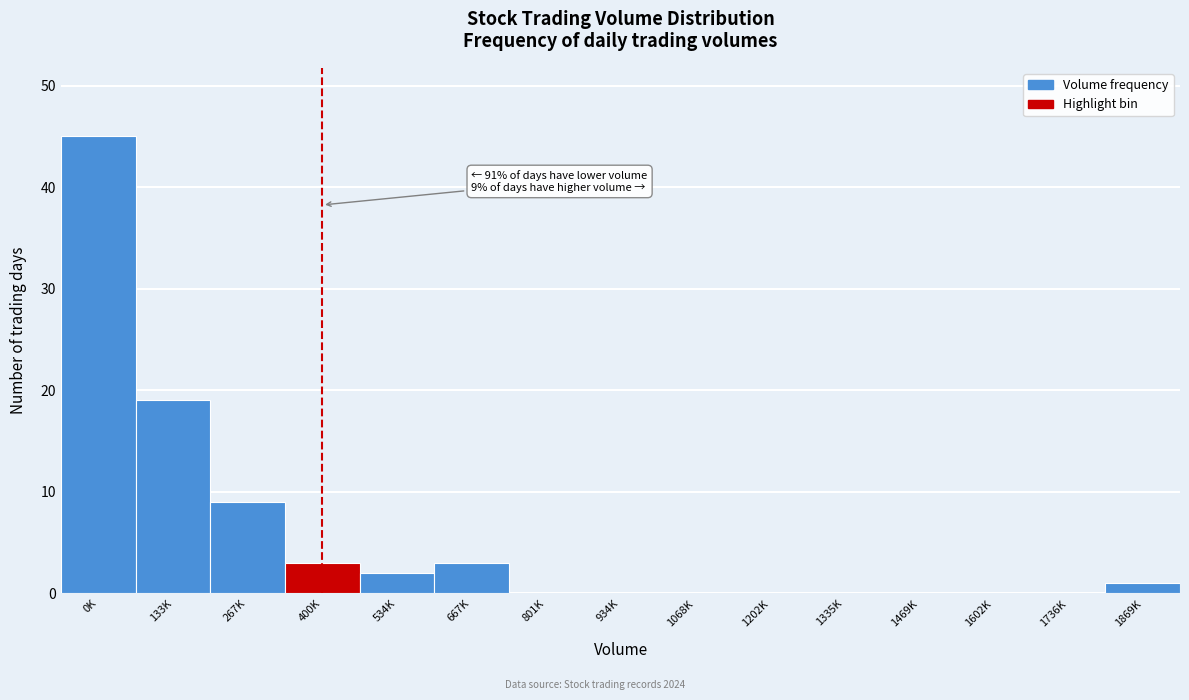

Reading left to right, transcribe all the data shown in this chart.

0K=45	133K=19	267K=9	400K=3	534K=2	667K=3	801K=0	934K=0	1068K=0	1202K=0	1335K=0	1469K=0	1602K=0	1736K=0	1869K=1